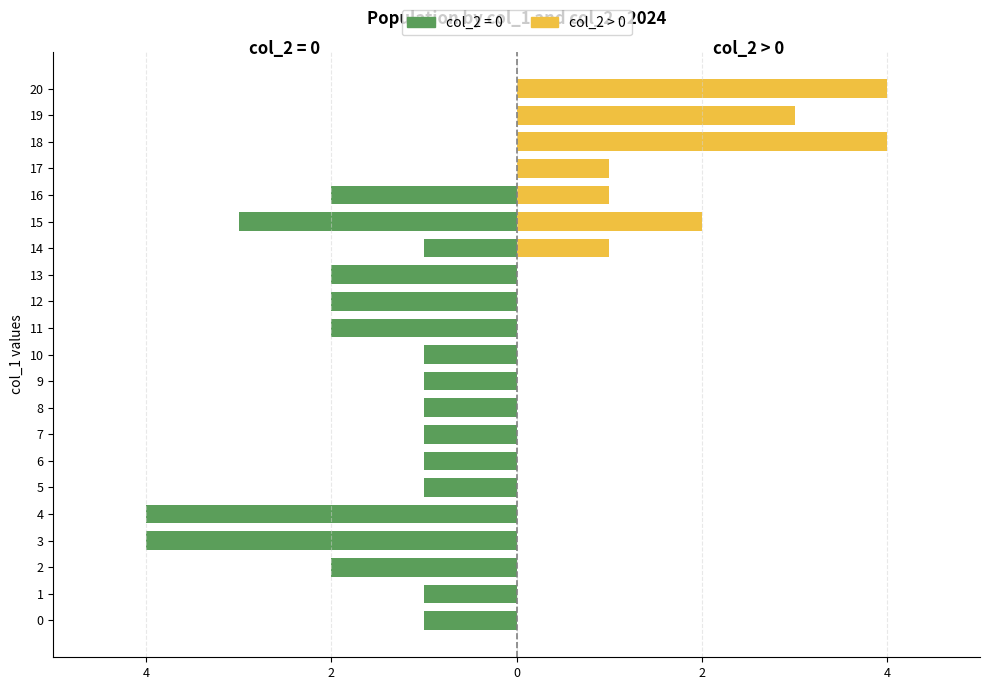

What is the label of the 15th bar from the right?

6